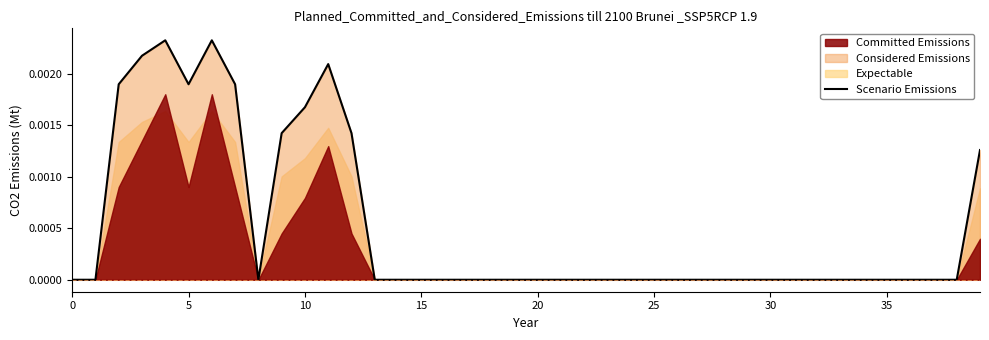

True or false: there are more than 1 points higher than both neighbors.

True